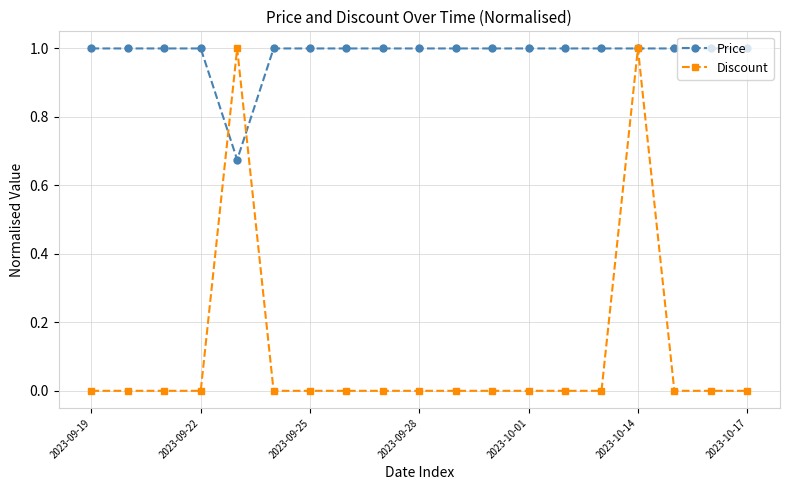

True or false: Discount has more than 1 points higher than both neighbors.

True